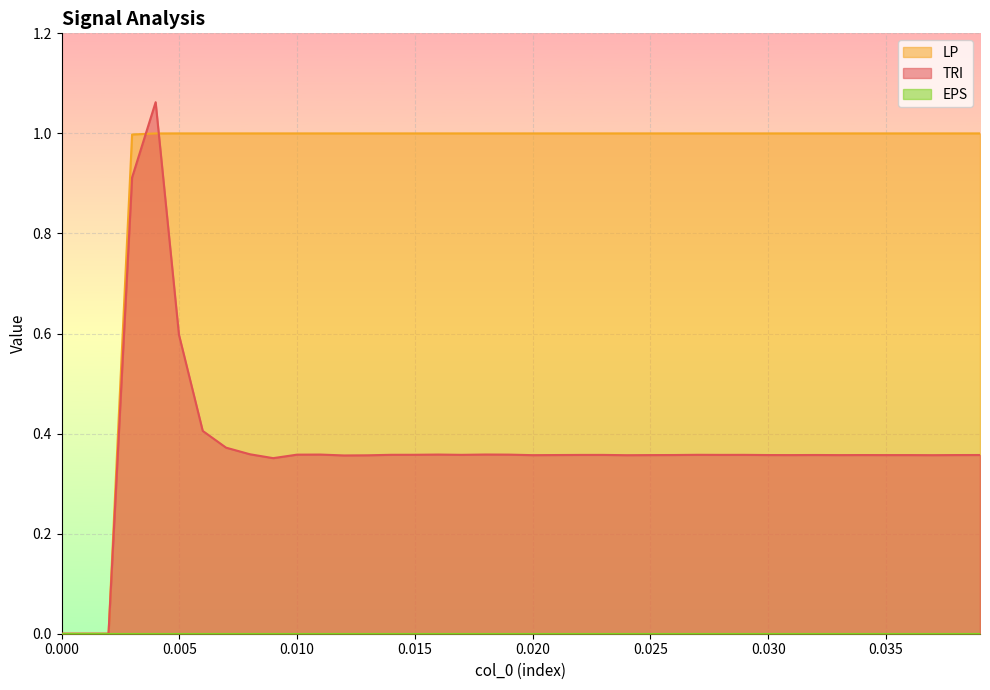

Which series has the widest spread of values?

TRI